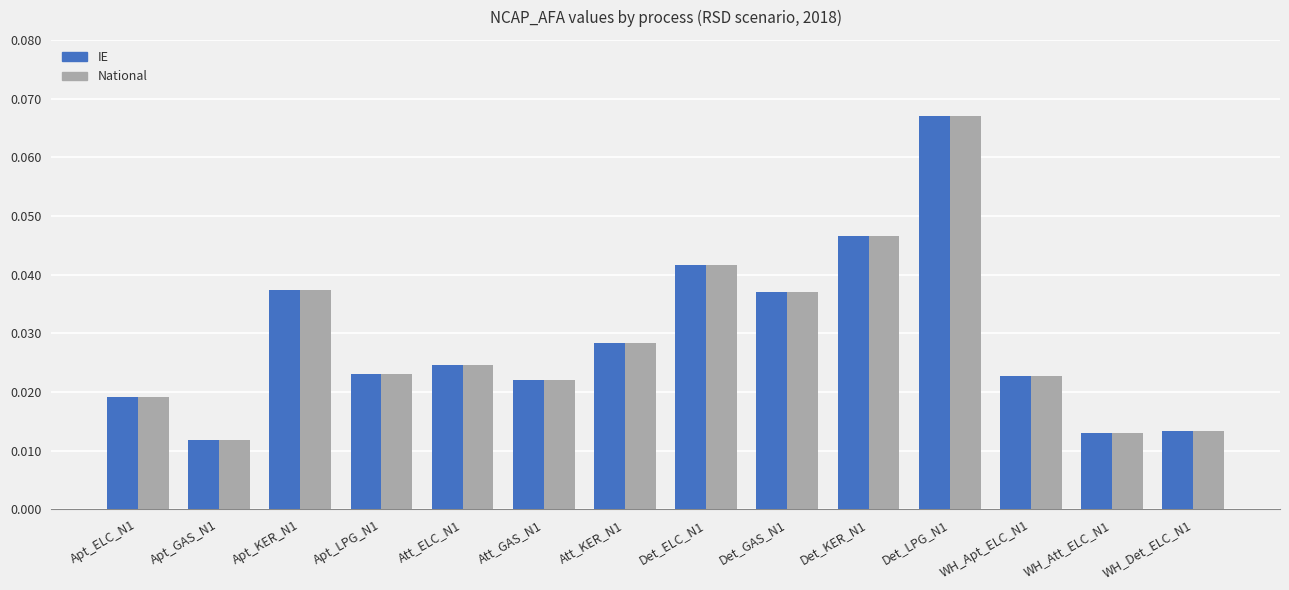

What is the label of the 7th bar from the right?

Det_ELC_N1